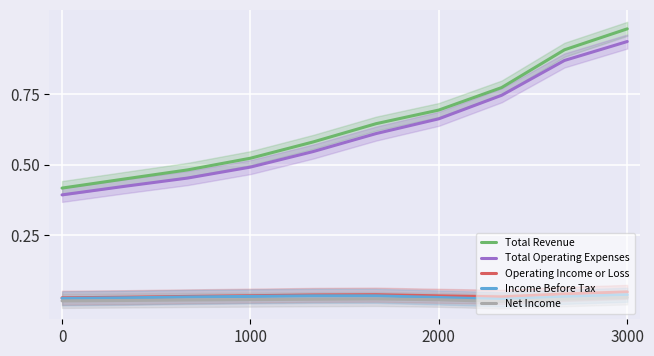

True or false: Total Revenue and Net Income intersect in this chart.

False